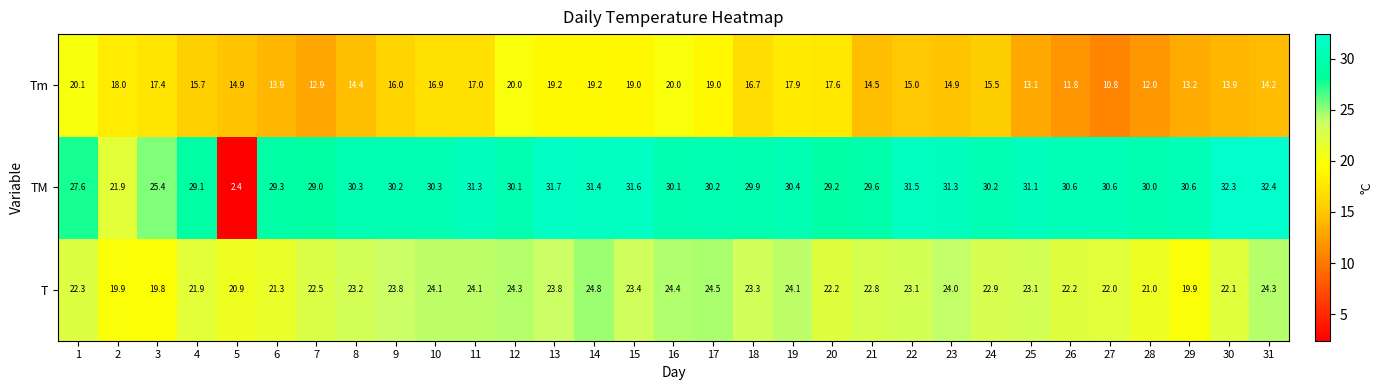

What is the spread (max minus min) of values at 28?

18.0